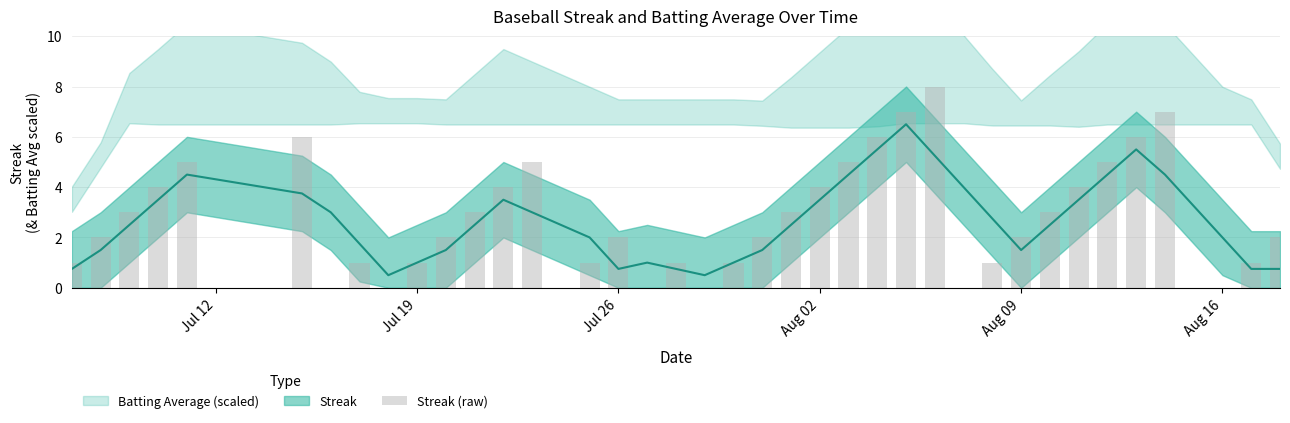

How many categories are shown in the chart?

40